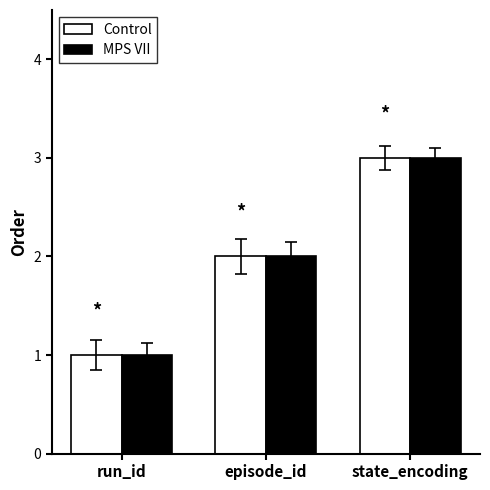

Reading left to right, list all the values displayed in this chart.

Control: 1	2	3
MPS VII: 1	2	3